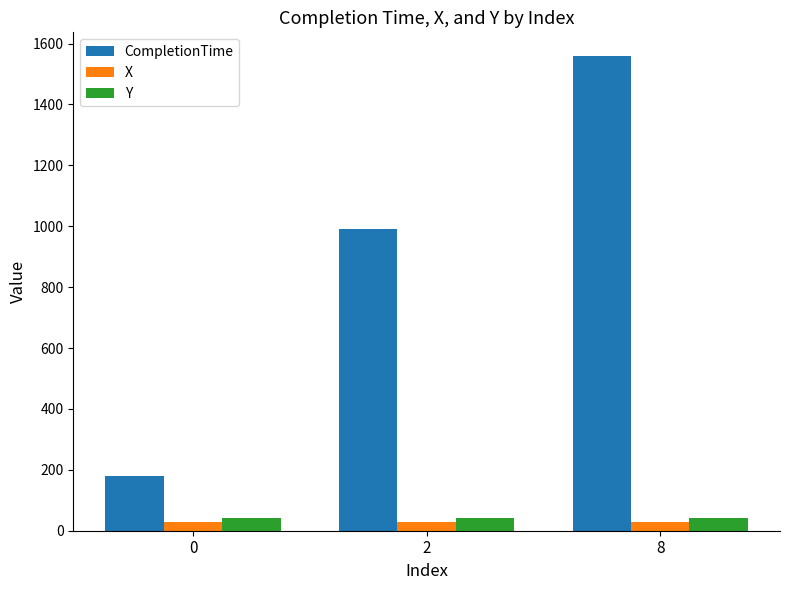

How many values in the CompletionTime series are below 992?

1